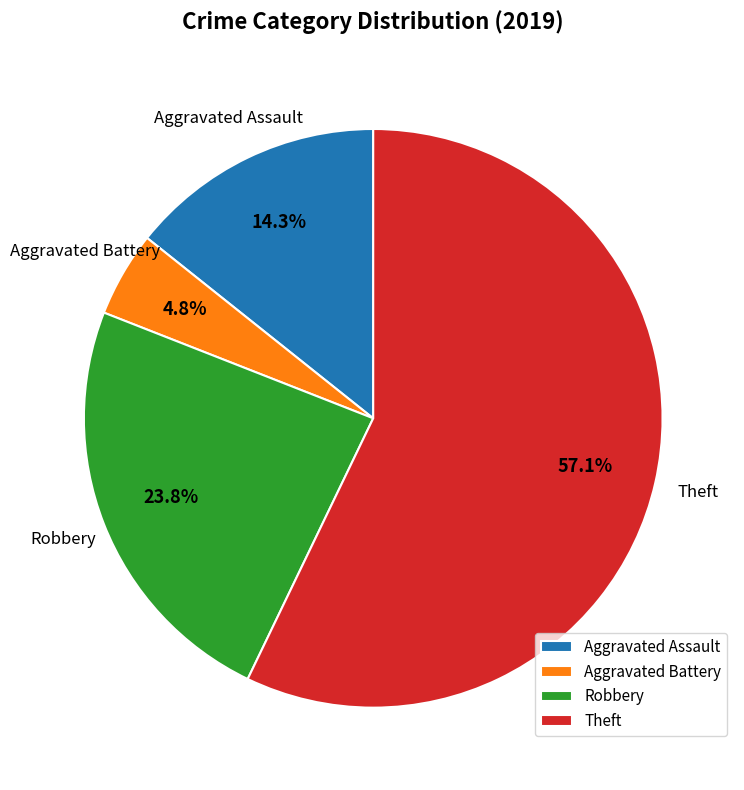

What is the ratio of the value at Robbery to the value at Theft?

0.4